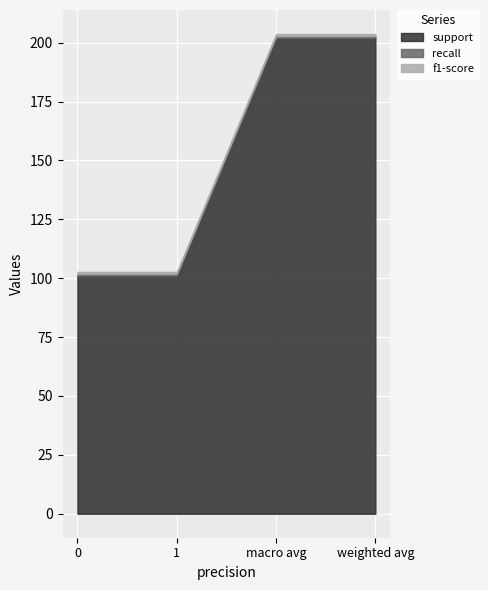

At how many categories does at least one series exceed 63?

4